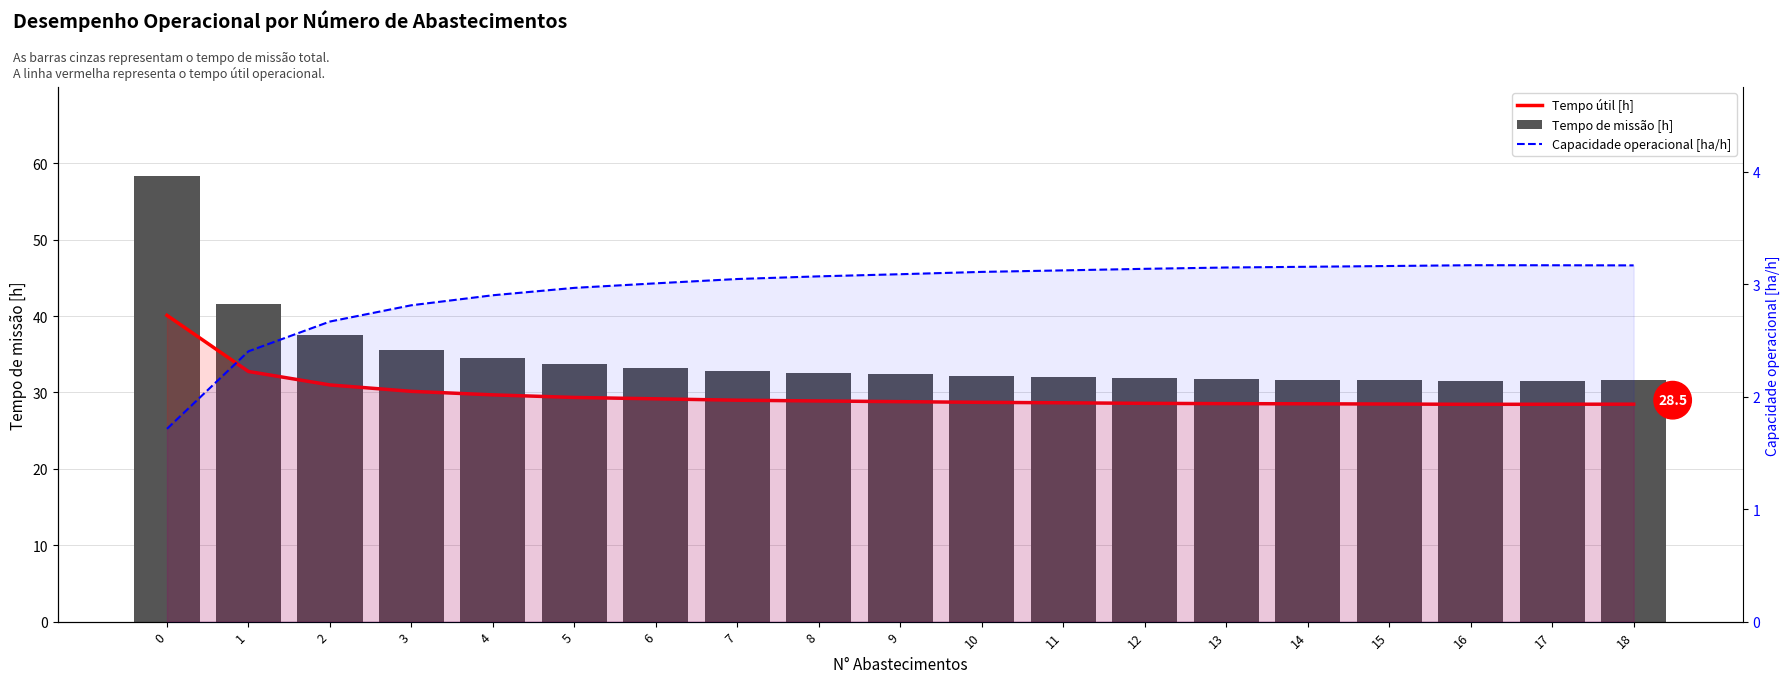

How many distinct data groups are displayed?

3